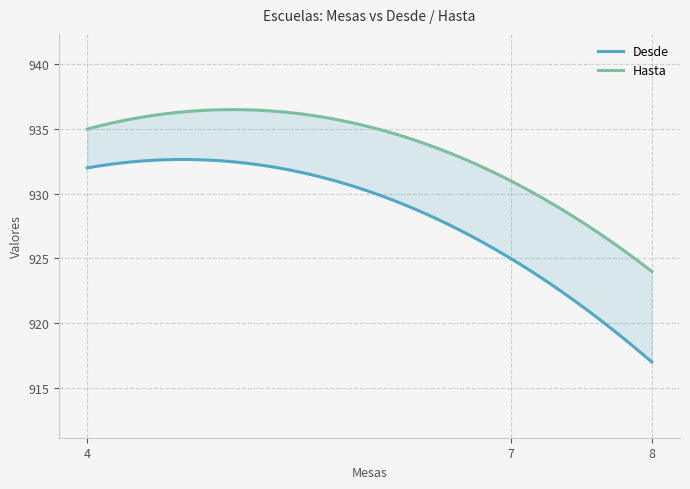

How many categories are shown in the chart?

3